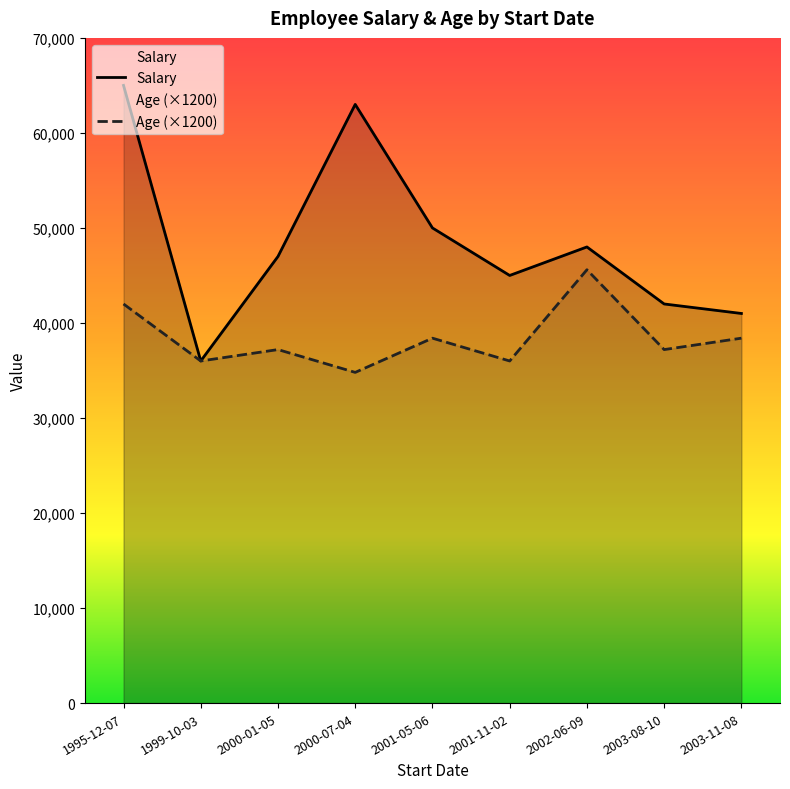

What are all the series names shown in the legend?

Salary, Age